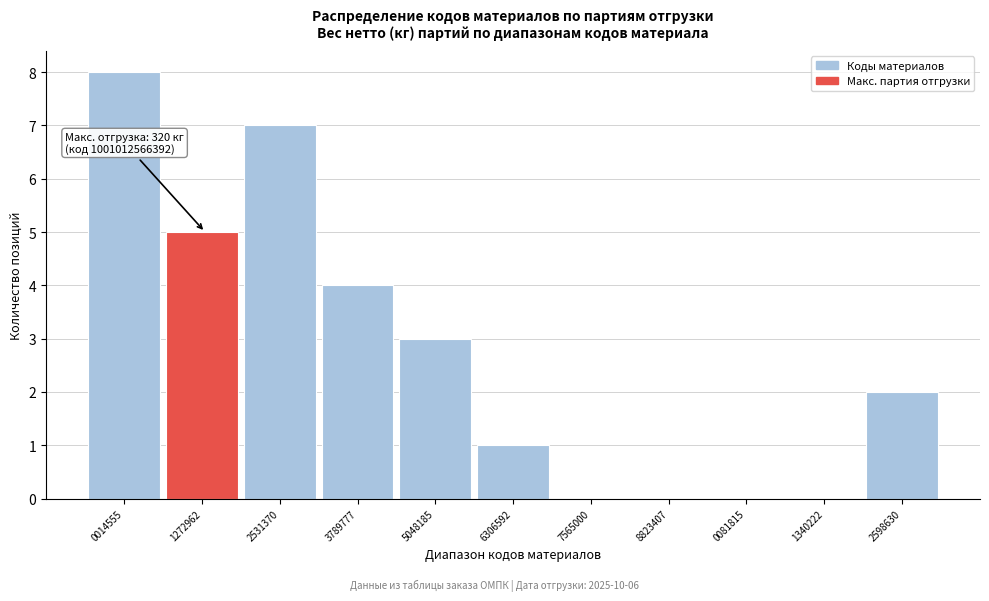

Reading left to right, extract all data points from this chart.

0014555=8	1272962=5	2531370=7	3789777=4	5048185=3	6306592=1	7565000=0	8823407=0	0081815=0	1340222=0	2598630=2